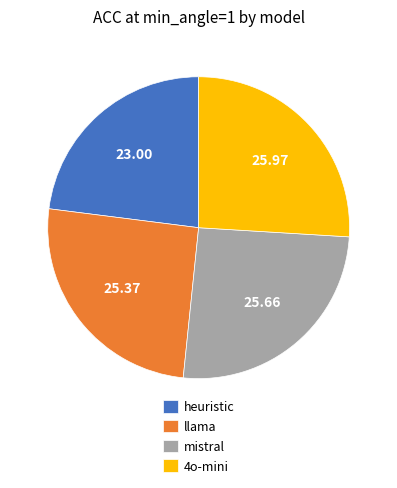

Between 4o-mini and heuristic, which is larger?

4o-mini